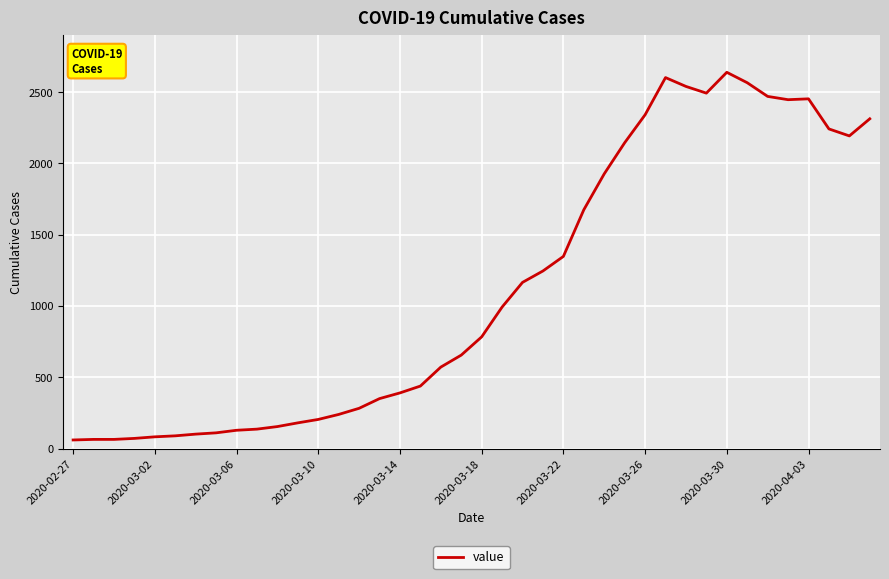

What is the difference between the maximum and minimum values?

2578